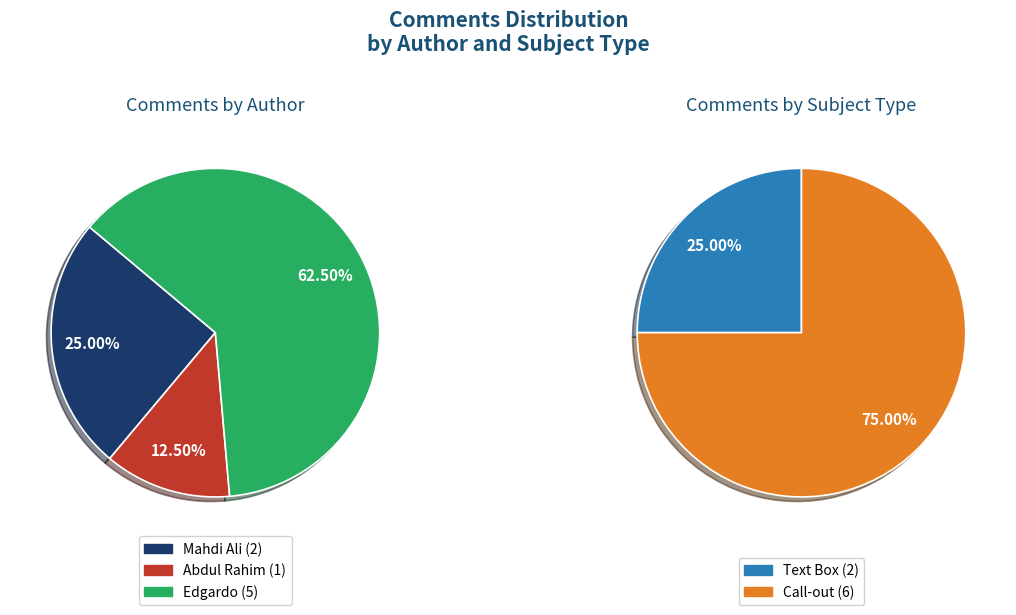

What is the ratio of the value at Abdul Rahim to the value at Edgardo?

0.2